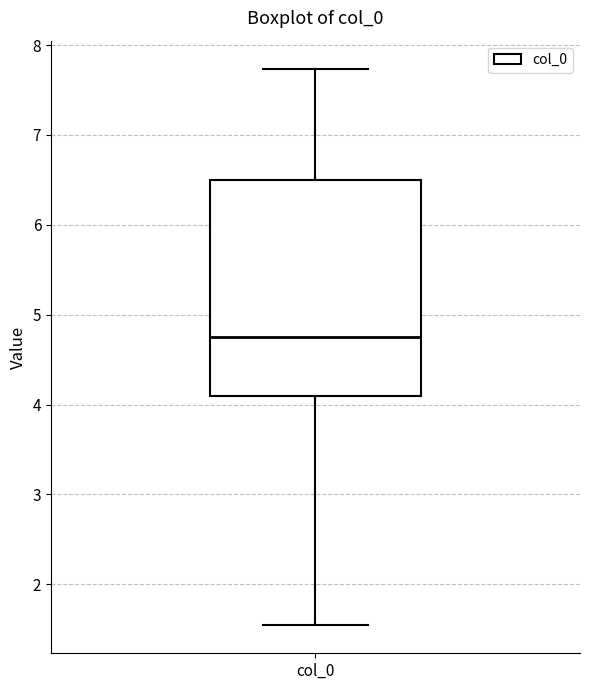

Read this box plot against the y-axis: the position of the median line, the range covered by the box, and the ends of both whiskers. The values are not printed on the chart, so give them approximately, as read against the axis.

median 4.8, box 4.1 to 6.5, whiskers 1.5 to 7.7